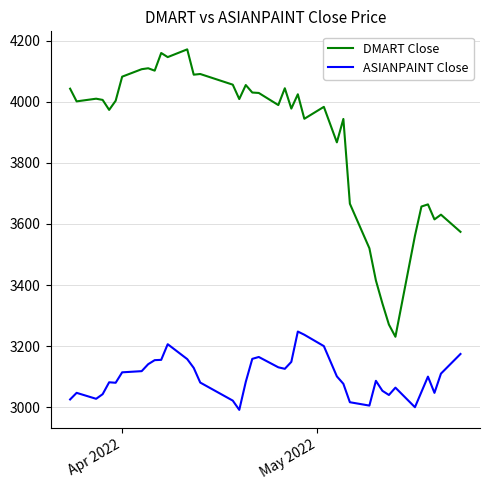

True or false: ASIANPAINT Close and DMART Close cross at least once.

False